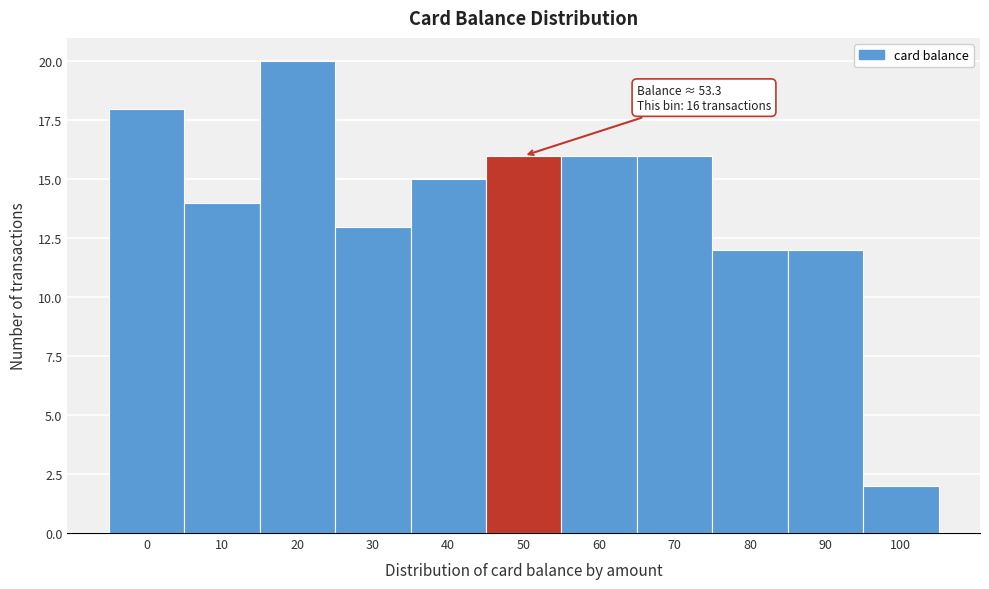

Reading left to right, extract all data points from this chart.

18	14	20	13	15	16	16	16	12	12	2